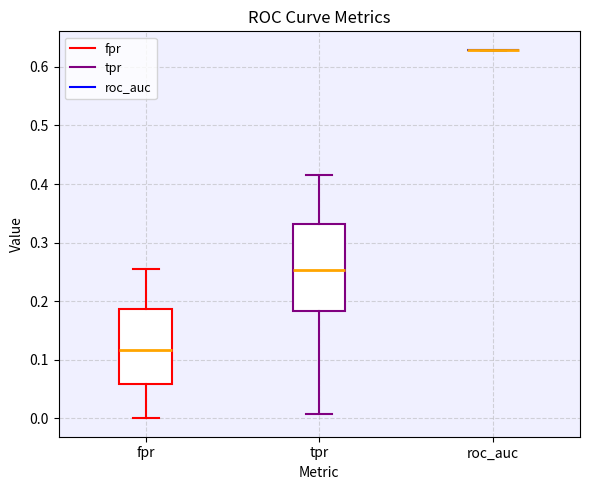

Which box is the tallest, from its lower edge to its upper edge?

tpr